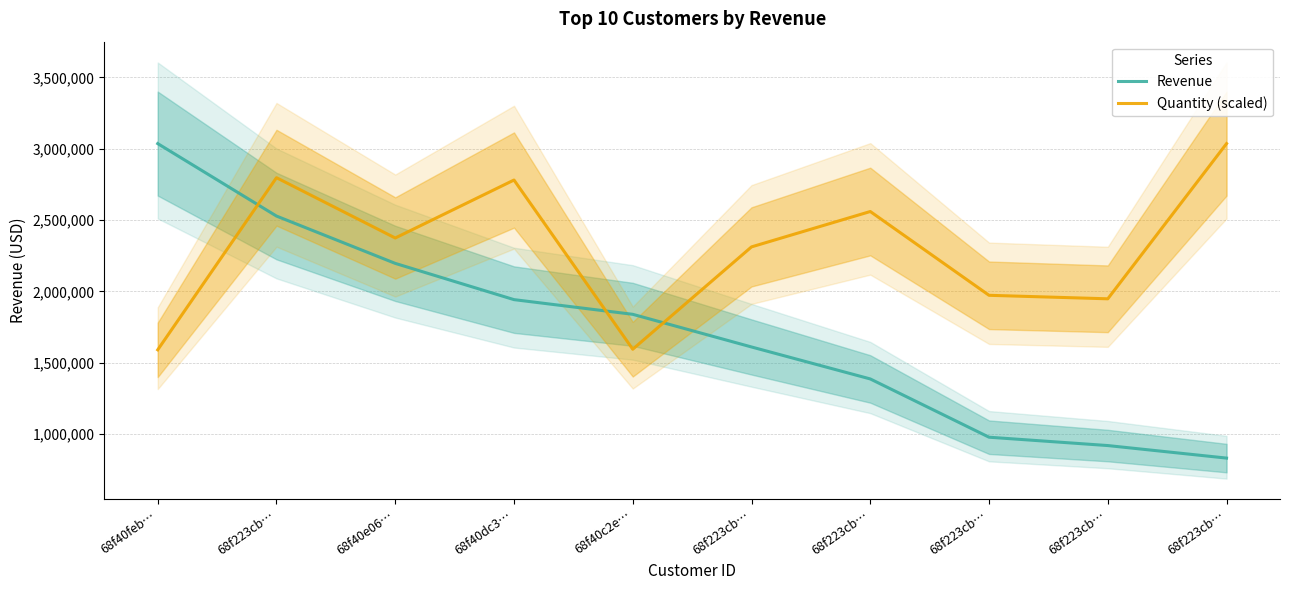

What is the difference between the Quantity (scaled) values at 68f40feb… and 68f40c2e…?

4092.8